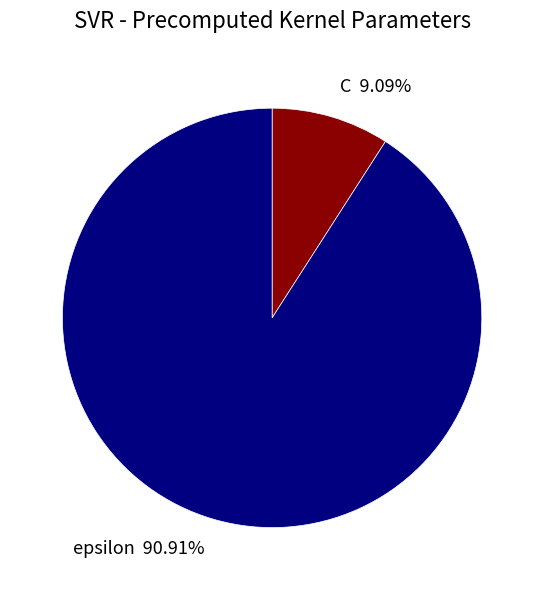

What percentage is the C slice, to the nearest percent?

9%